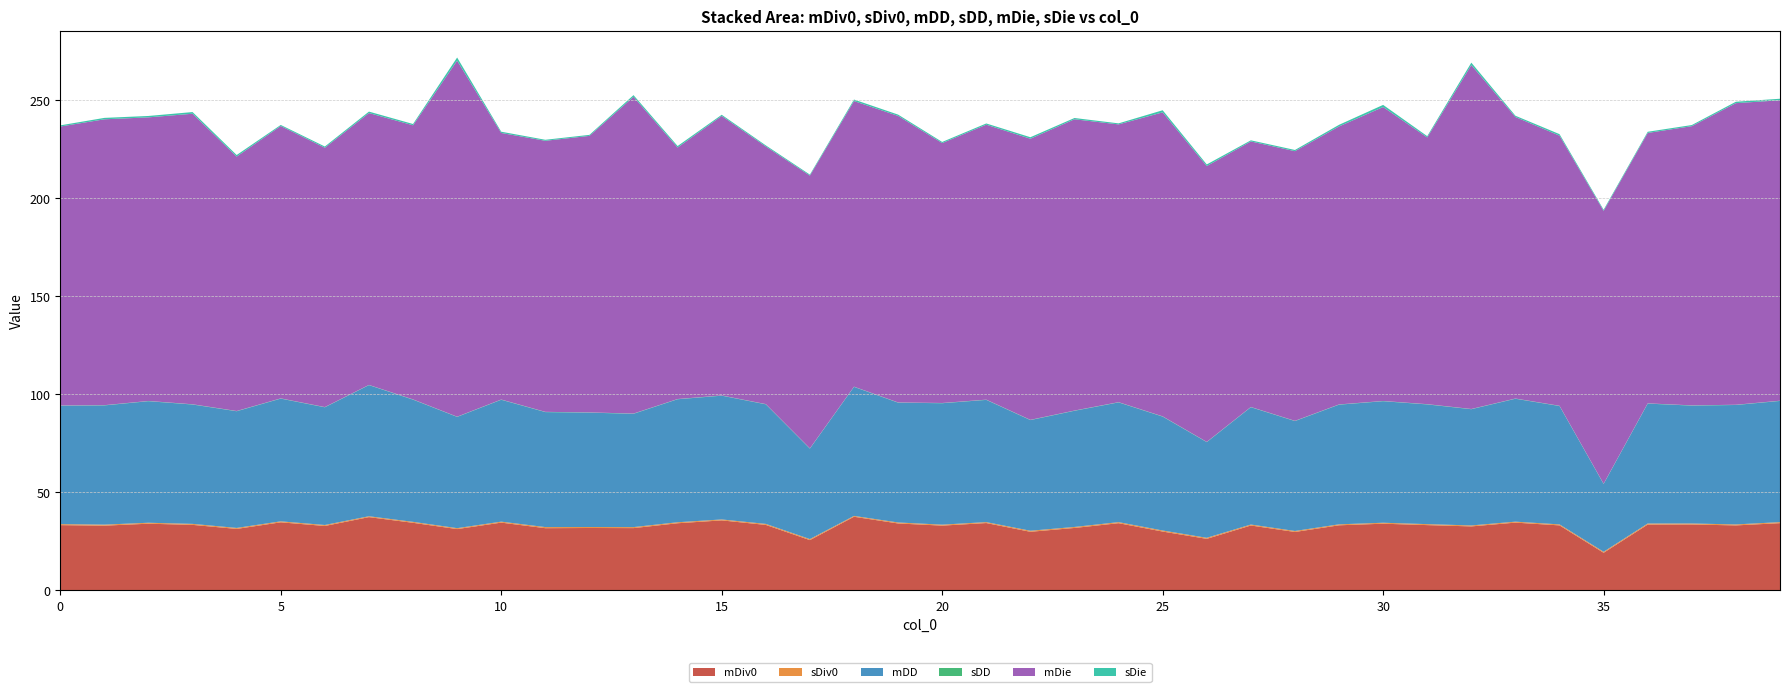

Reading left to right, transcribe all the data shown in this chart.

mDiv0: 33.3	33.0	34.0	33.4	31.4	34.7	32.9	37.4	34.5	31.3	34.6	31.8	31.9	31.8	34.3	35.7	33.4	25.7	37.6	34.2	33.1	34.4	29.9	31.9	34.3	30.0	26.3	33.1	29.8	33.2	34.0	33.3	32.7	34.6	33.2	19.2	33.6	33.6	33.2	34.3
sDiv0: 0.5	0.5	0.5	0.5	0.5	0.5	0.5	0.4	0.5	0.5	0.5	0.6	0.5	0.5	0.5	0.5	0.5	0.5	0.4	0.5	0.5	0.5	0.5	0.5	0.5	0.5	0.5	0.5	0.5	0.5	0.5	0.5	0.5	0.5	0.5	0.5	0.5	0.5	0.5	0.5
mDD: 60.4	60.8	62.0	60.9	59.5	62.6	60.0	66.9	62.4	56.8	62.2	58.7	58.4	57.8	62.8	63.1	61.0	46.2	65.8	61.1	62.0	62.4	56.5	59.3	61.1	58.1	48.8	59.9	56.1	61.1	62.0	61.1	59.3	62.7	60.4	34.6	61.2	60.1	60.9	61.8
sDD: 0.1	0.1	0.1	0.1	0.1	0.1	0.1	0.1	0.1	0.1	0.1	0.1	0.1	0.1	0.1	0.1	0.1	0.1	0.1	0.1	0.1	0.1	0.1	0.1	0.1	0.1	0.1	0.1	0.1	0.1	0.1	0.1	0.1	0.1	0.1	0.1	0.1	0.1	0.1	0.1
mDie: 142.3	145.9	144.7	148.2	129.8	139.0	132.3	138.7	139.9	181.7	136.0	138.3	141.1	161.6	128.3	142.6	131.5	139.2	145.7	146.2	132.6	140.3	143.4	148.6	141.7	155.1	140.7	135.5	137.6	141.8	150.0	136.1	175.5	143.6	137.8	139.2	138.0	142.5	153.9	153.3
sDie: 0.6	0.7	0.7	0.9	0.8	0.5	0.6	0.7	0.7	1.6	0.6	0.5	0.5	0.8	0.8	0.6	0.5	0.5	0.8	0.7	0.6	0.6	0.8	0.6	0.5	1.1	0.8	0.6	0.6	0.8	1.1	0.7	1.2	0.6	0.8	0.6	0.6	0.6	0.7	0.8